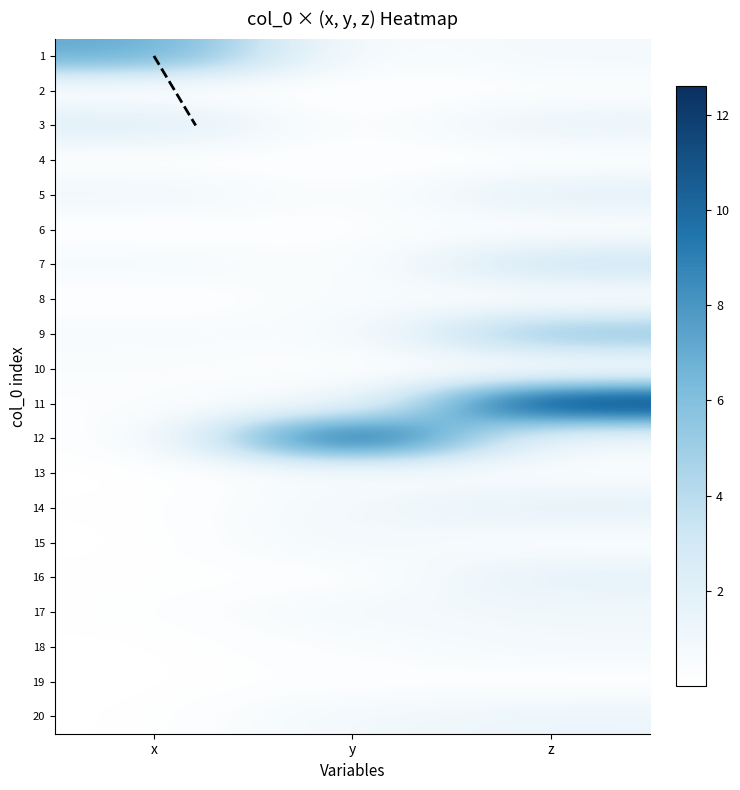

Is the value of 6 at z greater than the value of 1 at y?

No